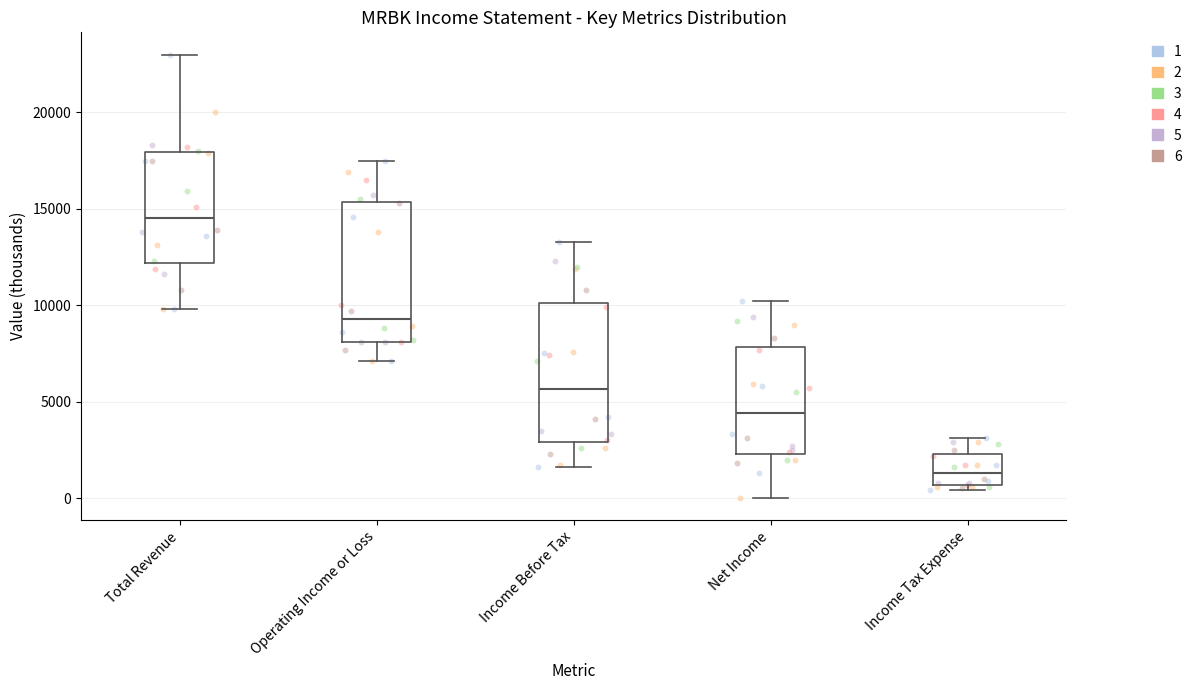

Reading left to right, transcribe this box plot: for each box, give where its median line is, the range the box spans, and where its two whiskers end, as read against the y-axis. The values are not printed on the chart, so give them approximately, as read against the axis.

Total Revenue: median 14500, box 12000 to 18000, whiskers 10000 to 23000
Operating Income or Loss: median 9500, box 8000 to 15500, whiskers 7000 to 17500
Income Before Tax: median 5500, box 3000 to 10000, whiskers 1500 to 13500
Net Income: median 4500, box 2500 to 8000, whiskers 0 to 10000
Income Tax Expense: median 1500, box 500 to 2500, whiskers 500 (just below the box's lower edge) to 3000